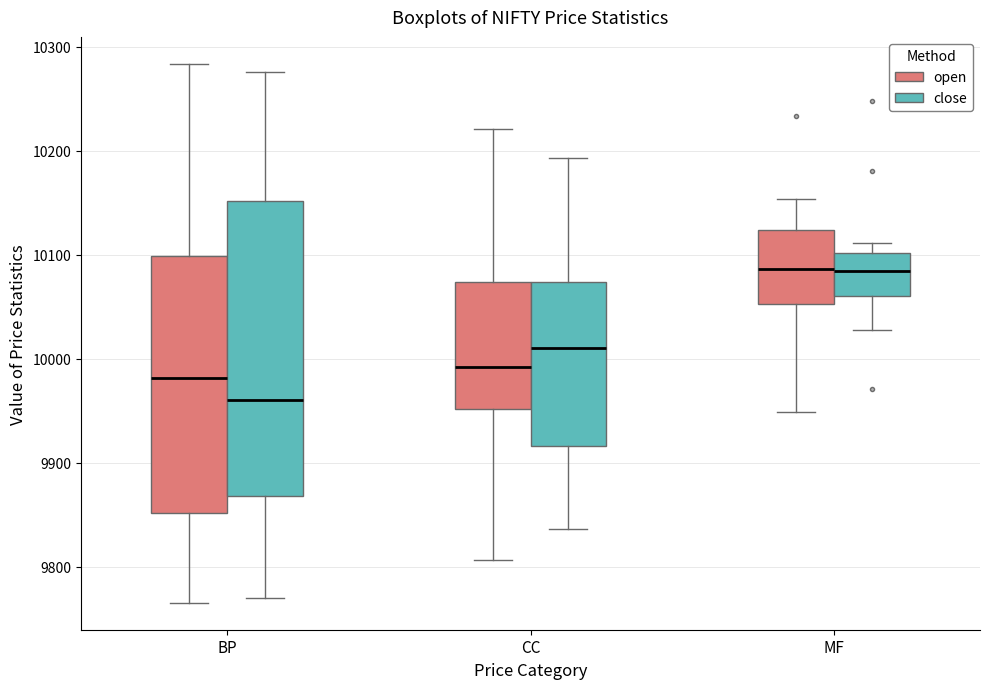

Where is the lower edge of the box for MF (close) on the y-axis? The values are not printed on the chart, so give them approximately, as read against the axis.

10060